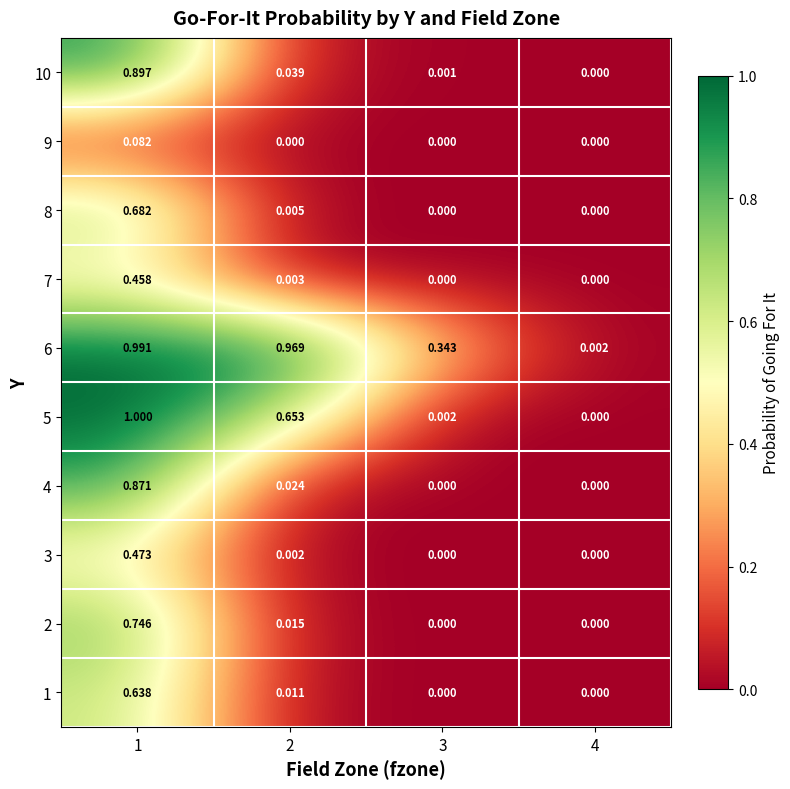

Is the value of 3 at 4 greater than the value of 10 at 3?

No